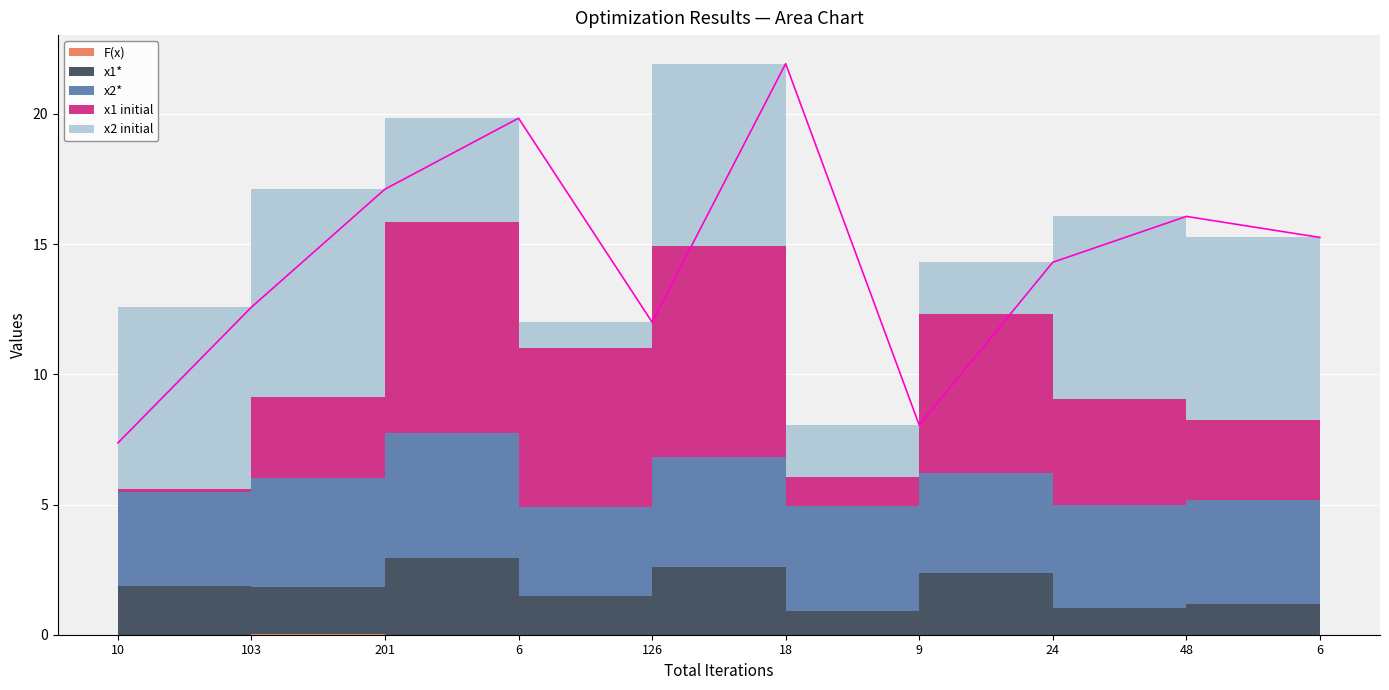

What is the total value across all series at 9?

8.1